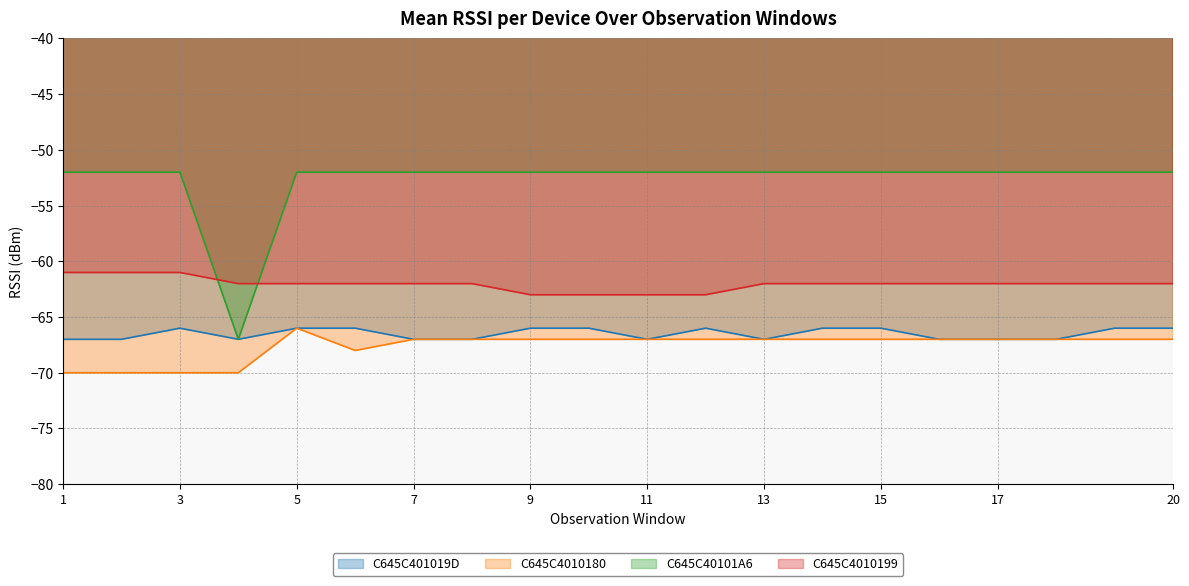

What is the value of the C645C4010199 point at the 1st from the left?

-61